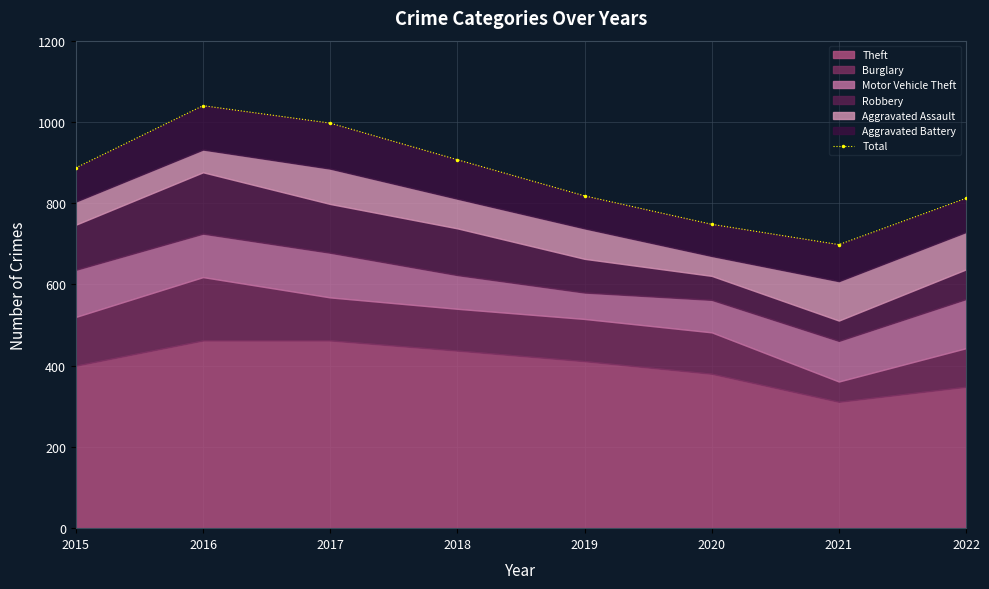

What is the ratio of the value at 2018 to the value at 2022?

1.1